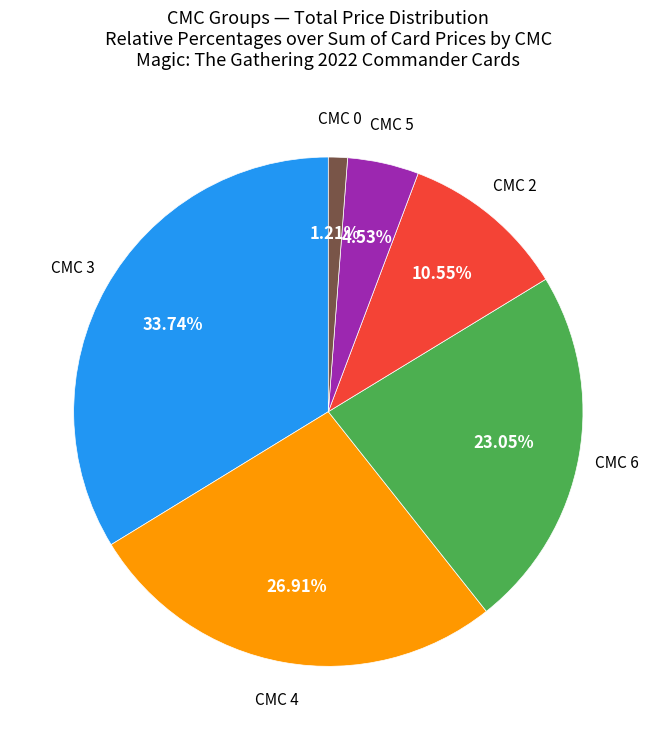

Combined, do CMC 3 and CMC 6 account for over 50%?

Yes